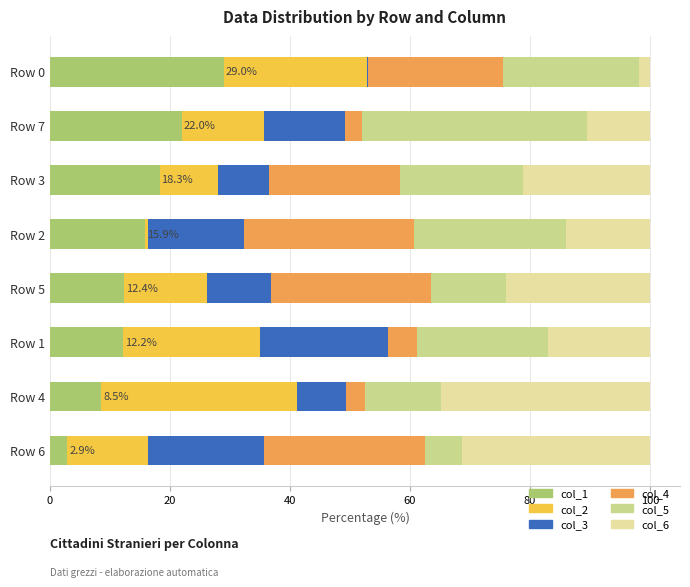

How many values in the col_1 series exceed 15?

4